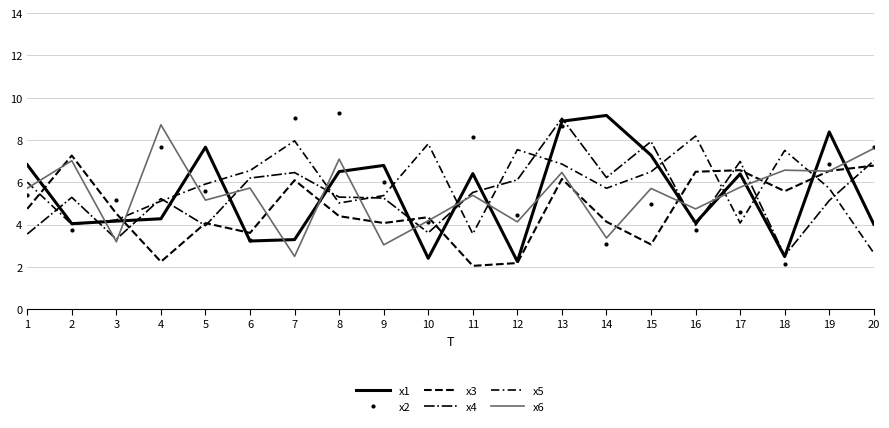

At which label is x4 closest to 5?

19